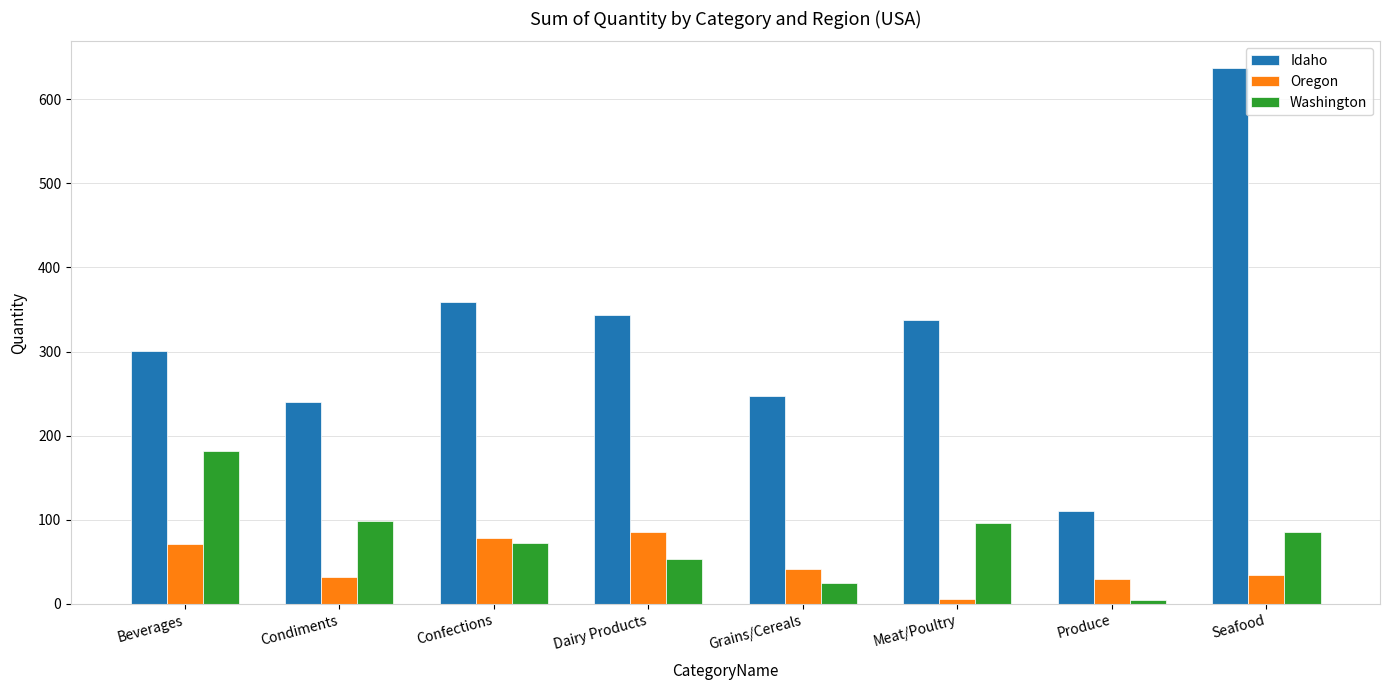

How many categories are shown in the chart?

8